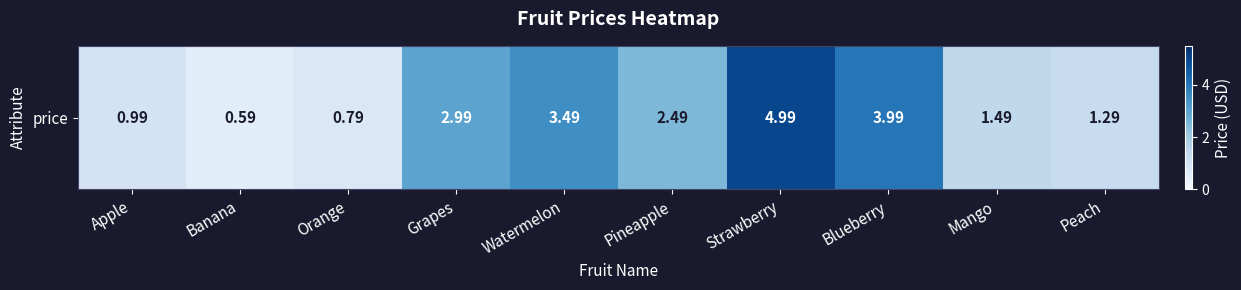

Between Watermelon and Mango, which is larger?

Watermelon